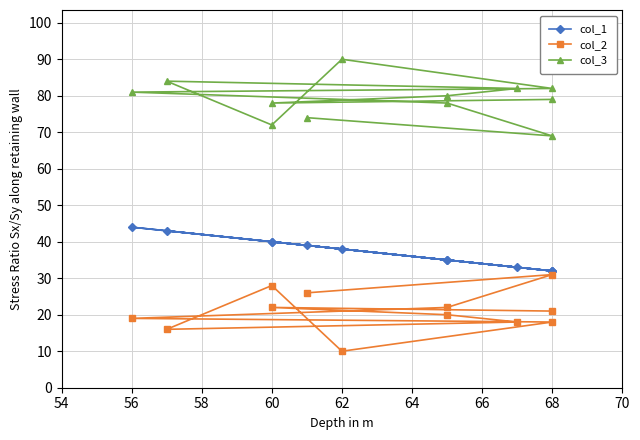

What is the highest value of the col_2 series?

31